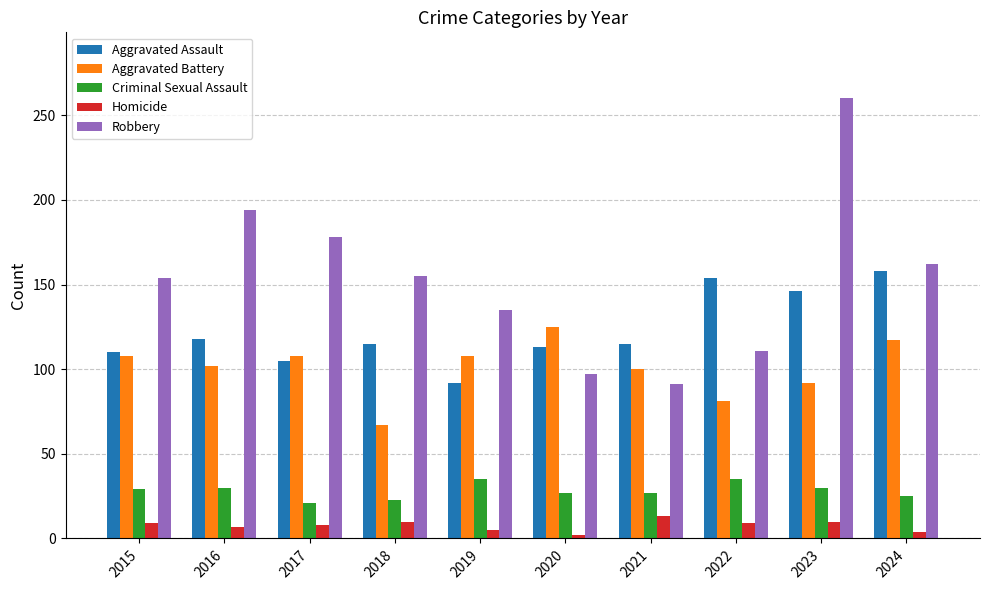

Rank the series by their maximum value, from lowest to highest.

Homicide, Criminal Sexual Assault, Aggravated Battery, Aggravated Assault, Robbery